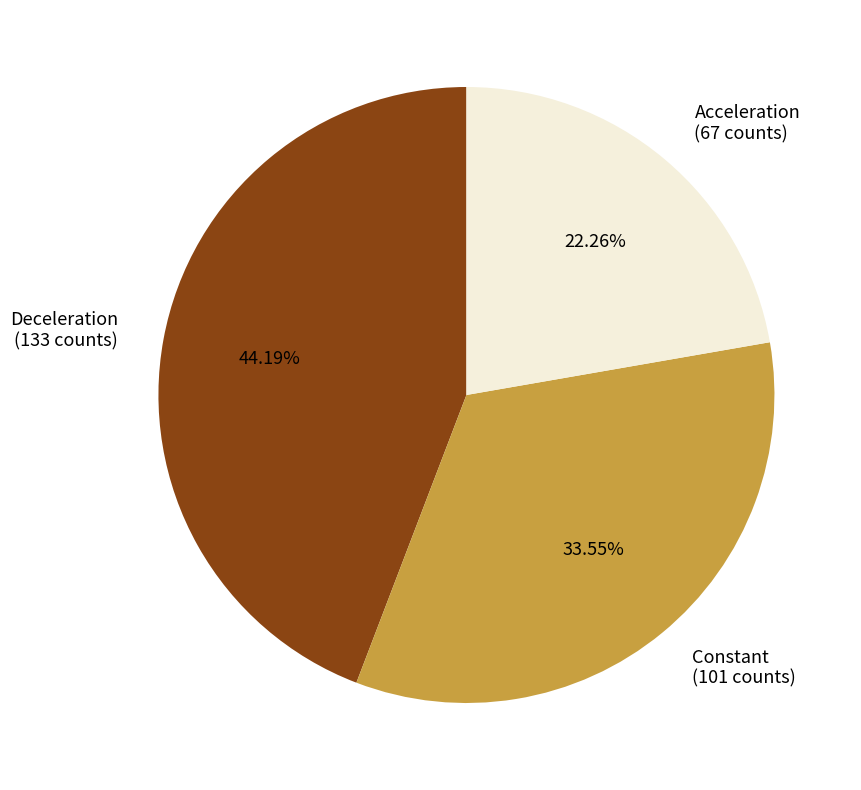

To the nearest percent, what is the difference between the largest and smallest slice percentages?

22%